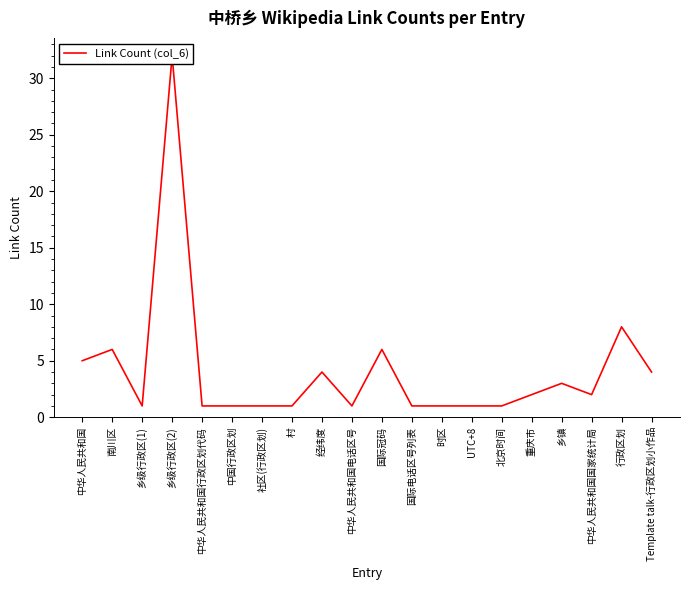

Reading left to right, what are all the values shown in this chart?

5	6	1	32	1	1	1	1	4	1	6	1	1	1	1	2	3	2	8	4